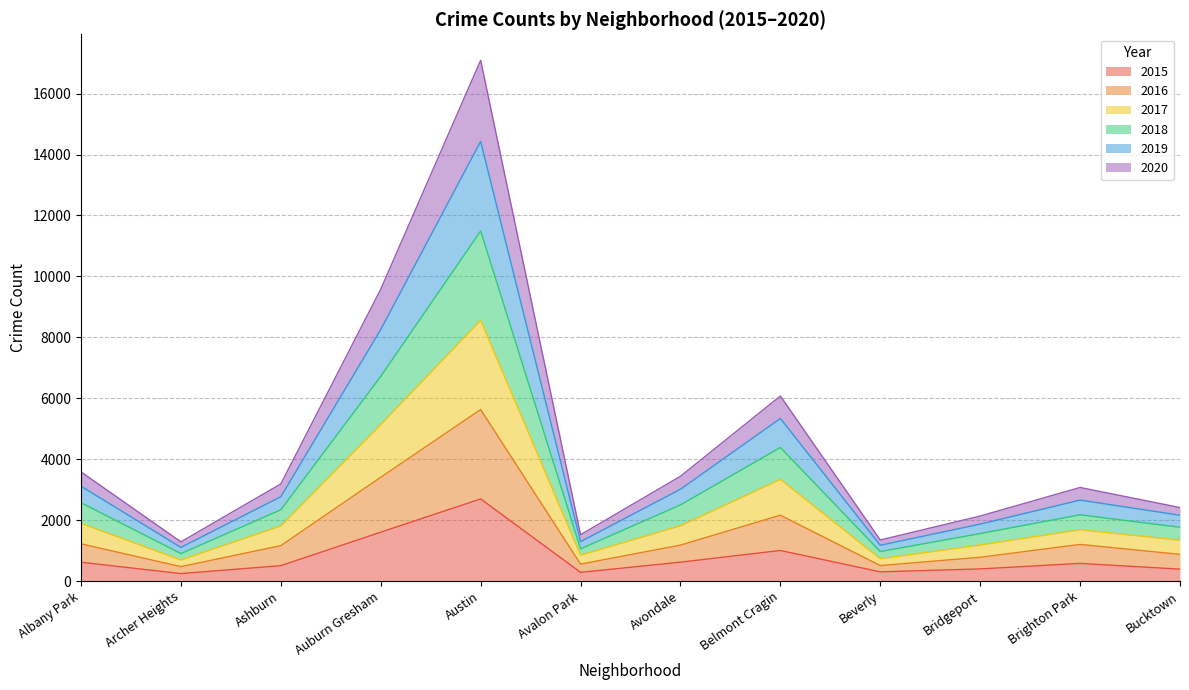

At which category is the sum across all series the highest?

Austin